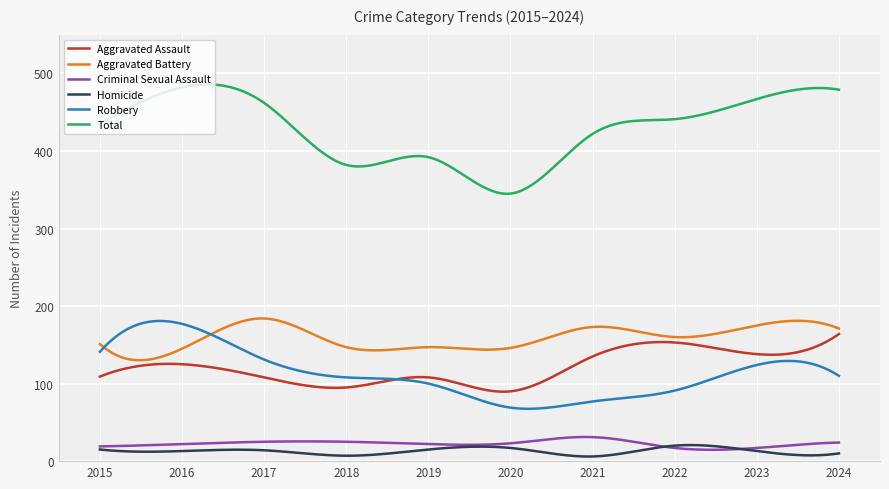

What is the minimum value for Robbery?

67.5